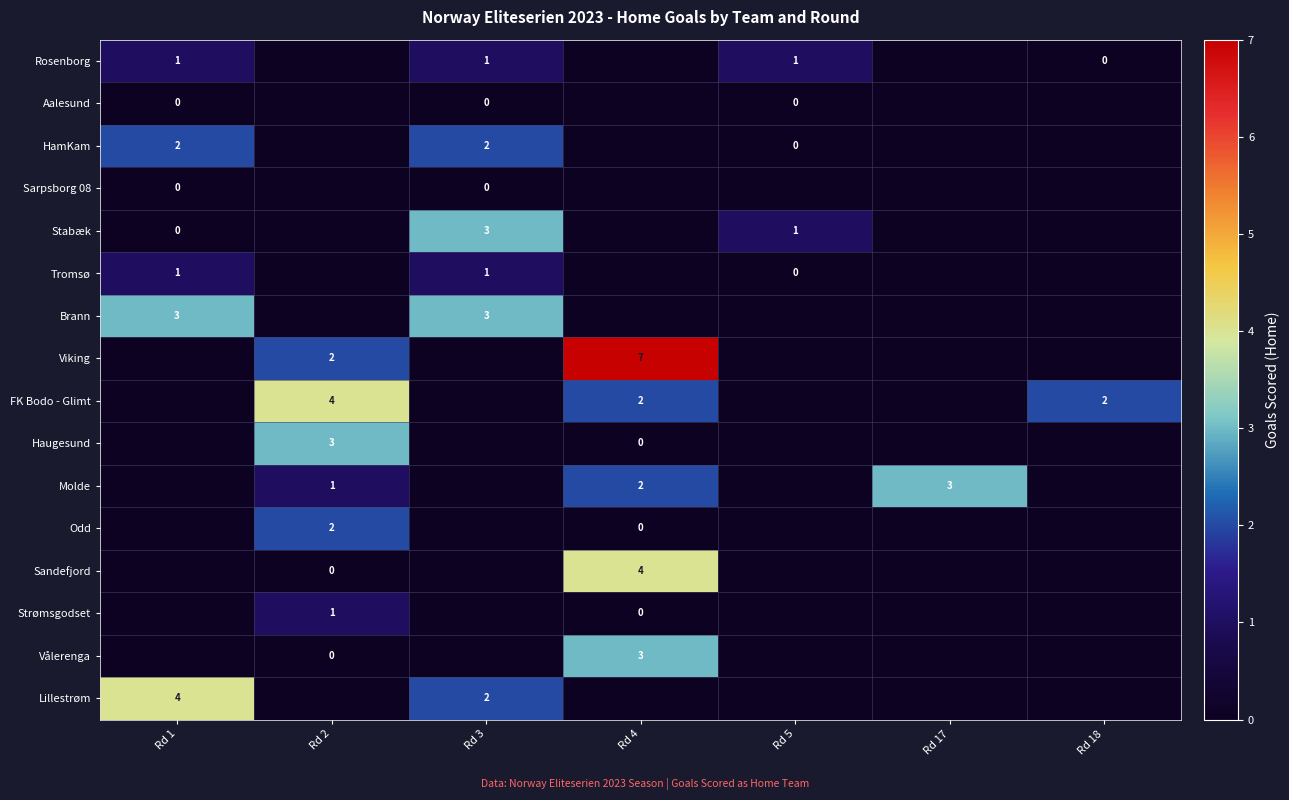

At which category is the sum across all series the highest?

Rd 4